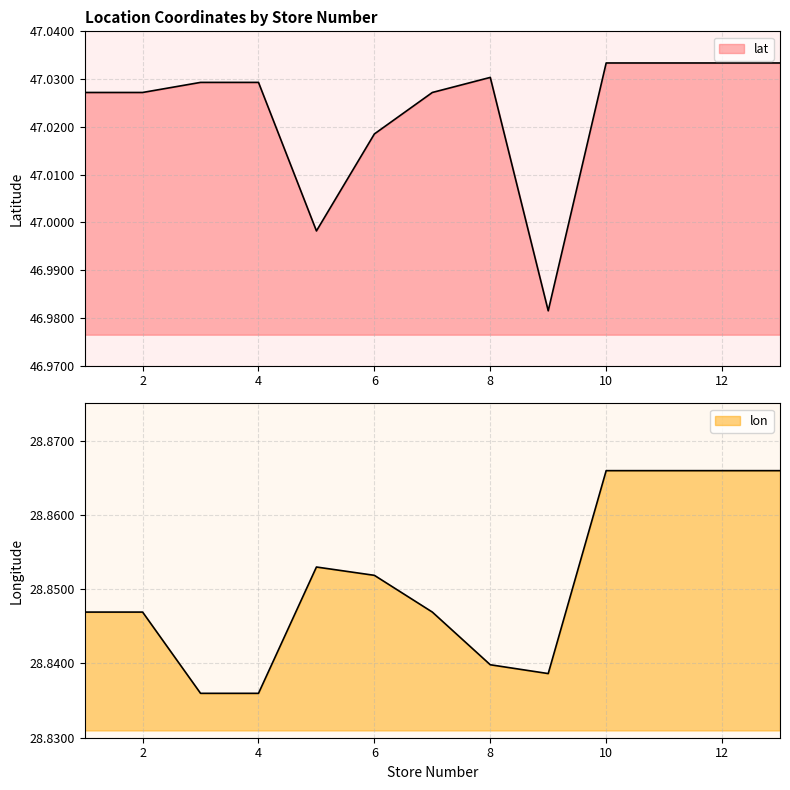

Between 4 and 1, which is larger?

4